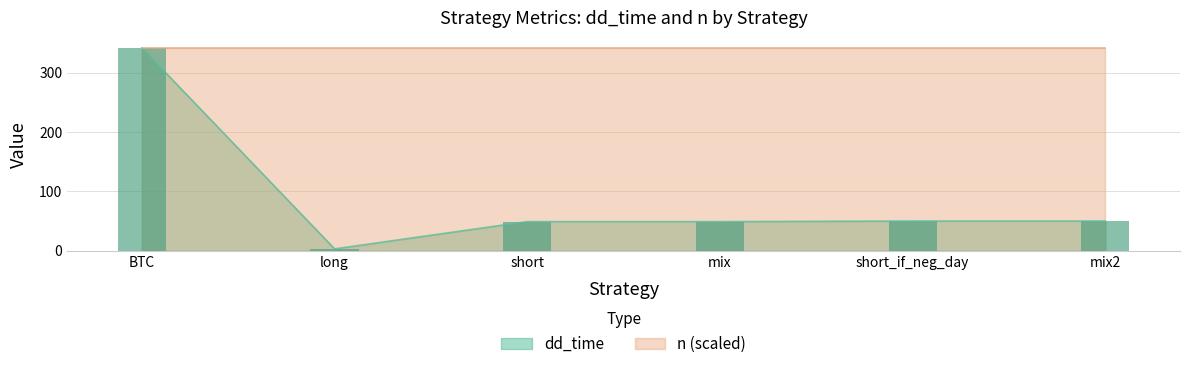

What is the change in value from long to mix?

+46